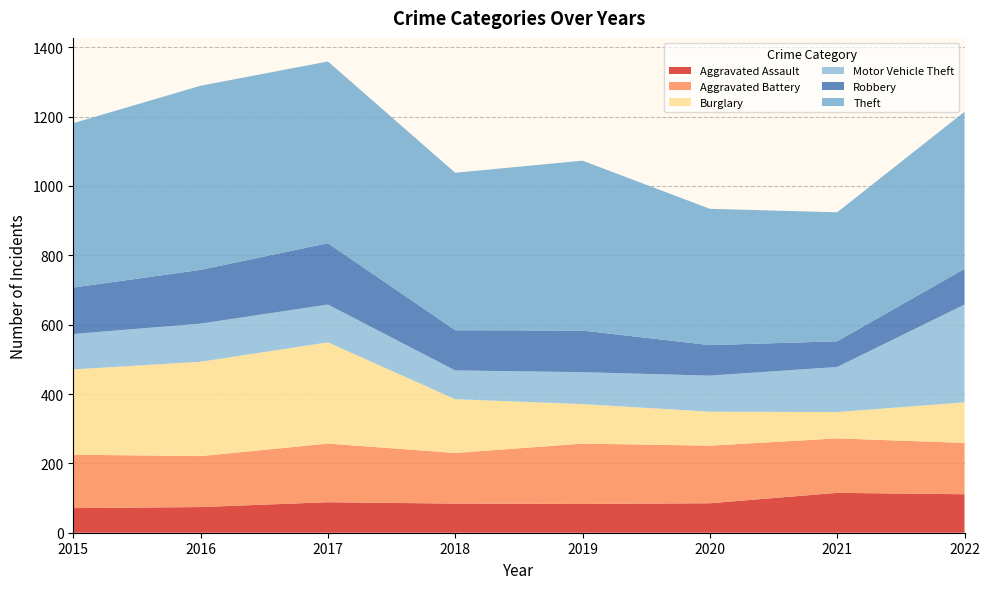

Reading left to right, transcribe all the data shown in this chart.

Aggravated Assault: 71	74	88	84	83	85	115	111
Aggravated Battery: 154	147	169	146	174	166	157	148
Burglary: 246	272	292	155	114	98	76	117
Motor Vehicle Theft: 102	110	109	83	92	104	130	282
Robbery: 134	155	177	116	120	88	74	103
Theft: 474	531	524	454	490	393	372	453